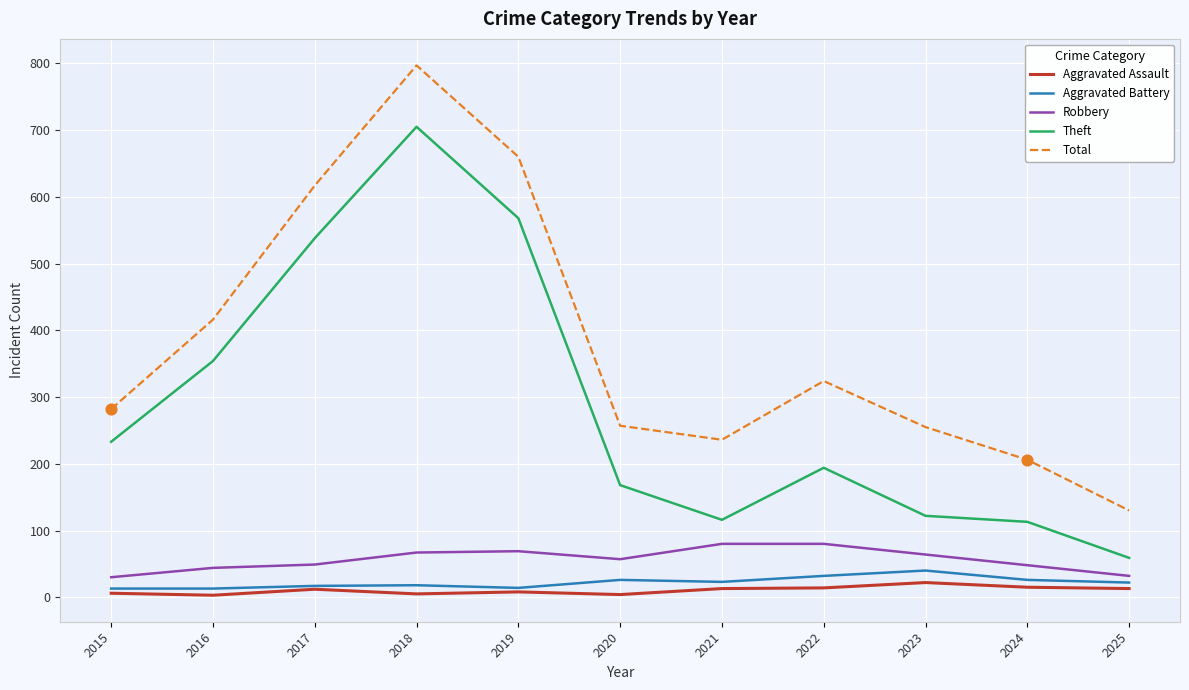

At which category is the sum across all series the highest?

2018